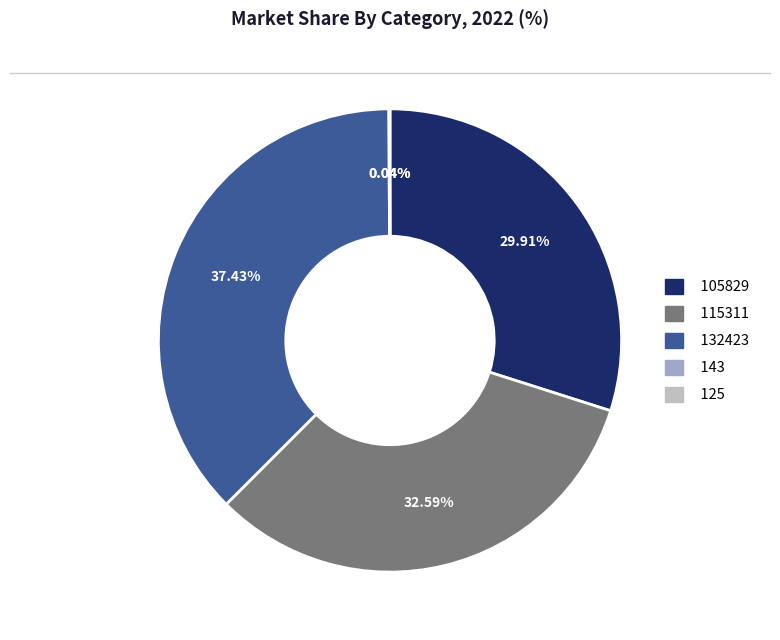

Is there a majority slice in this chart?

No